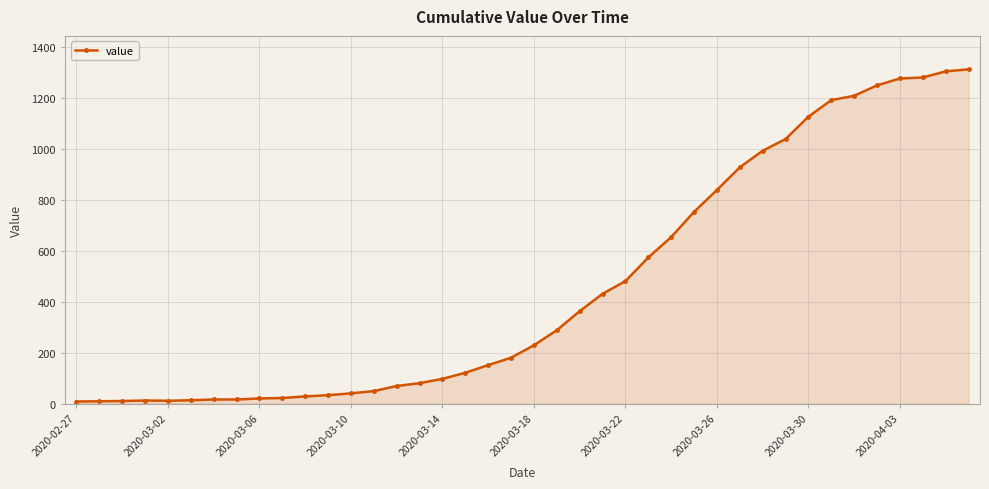

What is the average value?

463